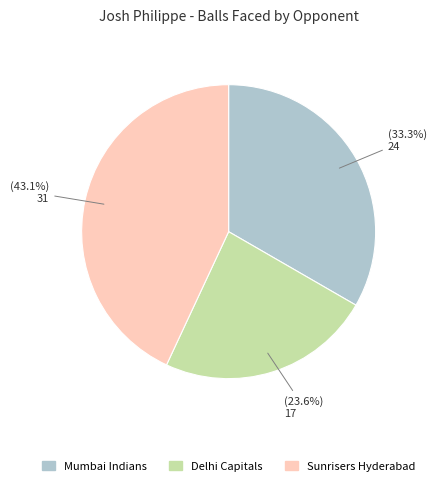

Rank the categories by value from lowest to highest.

Delhi Capitals, Mumbai Indians, Sunrisers Hyderabad